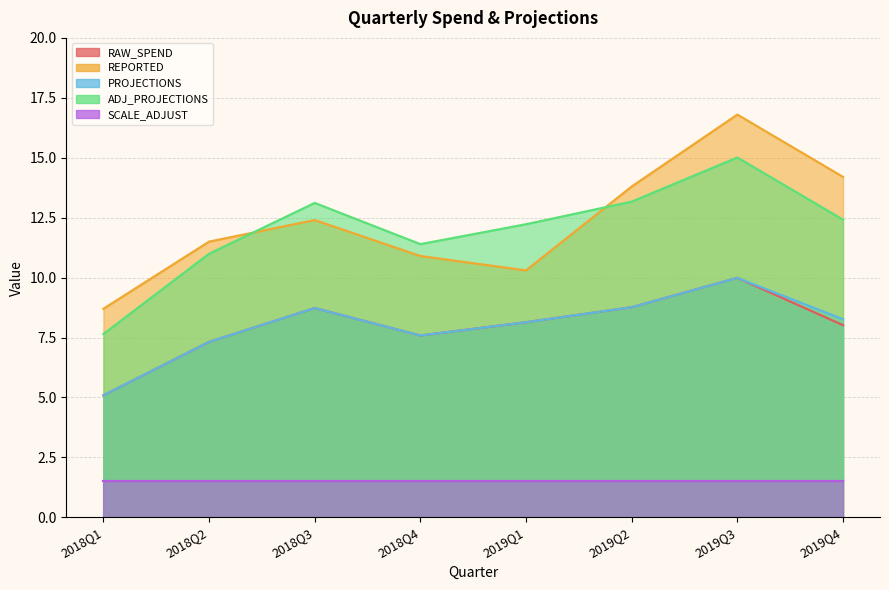

What is the highest value of the RAW_SPEND series?

10.0